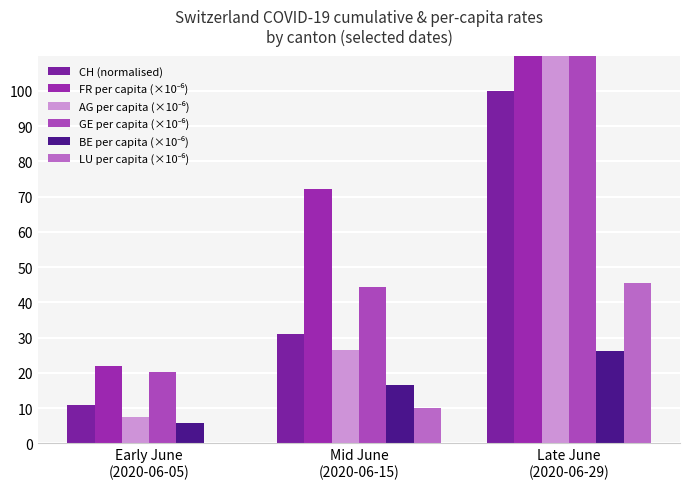

What is the greatest value displayed?

191.4